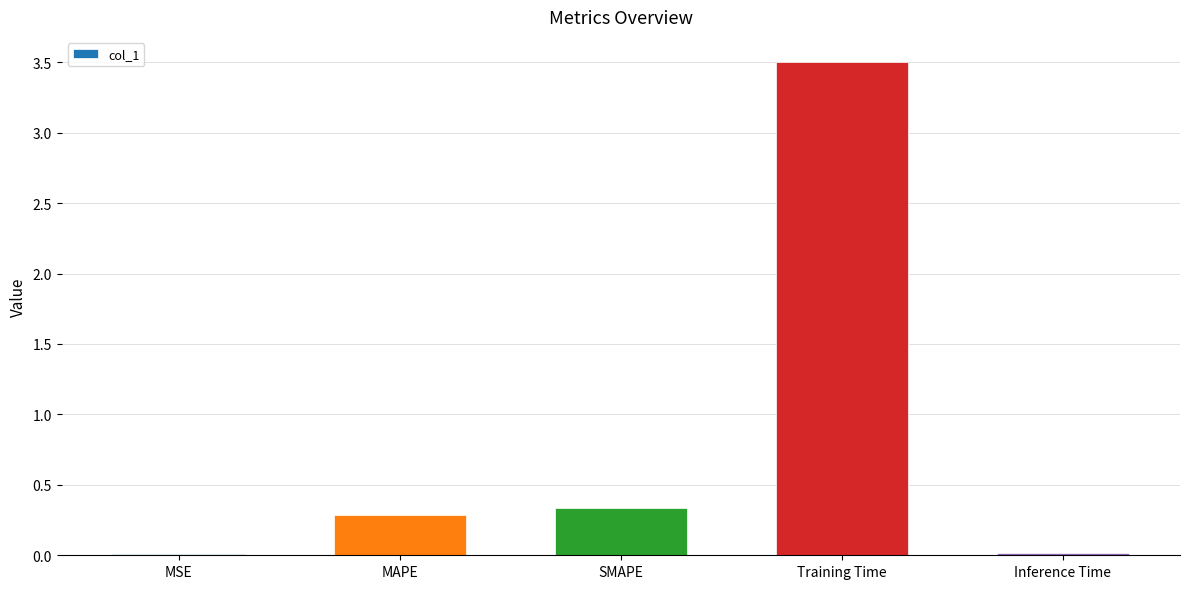

Is it true that the value at Inference Time is 0.0?

True